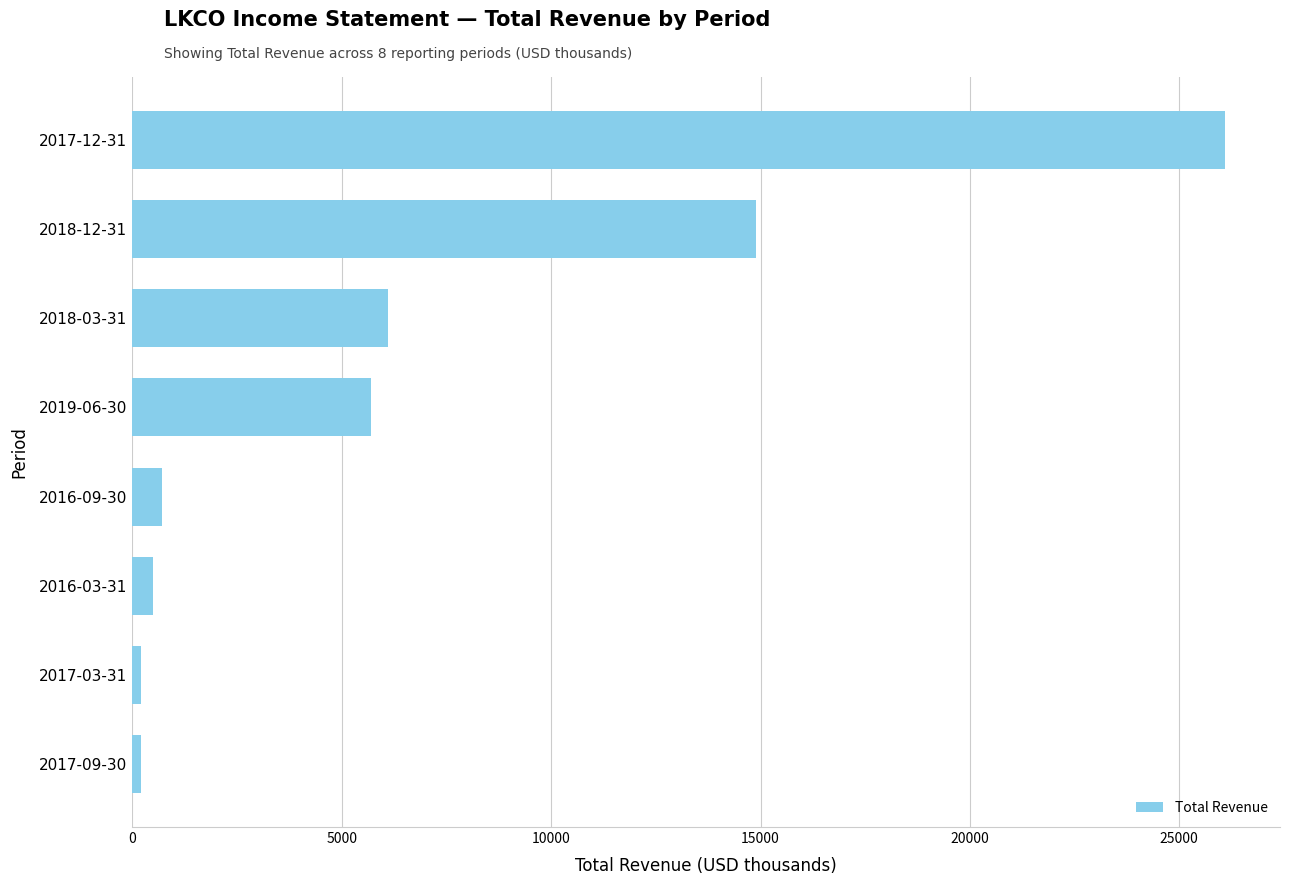

Where is the data nearest to the value 13150?

2018-12-31